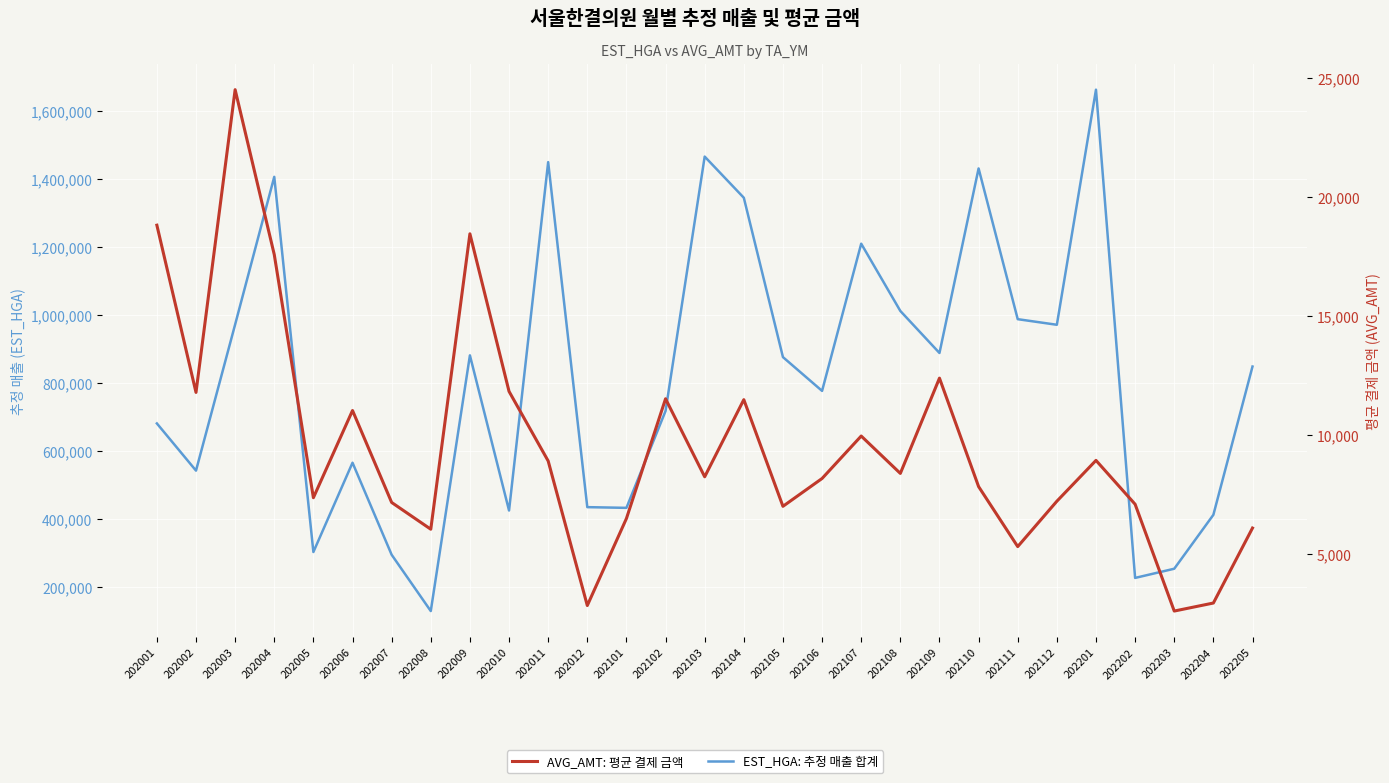

At which category is the sum across all series the highest?

202201